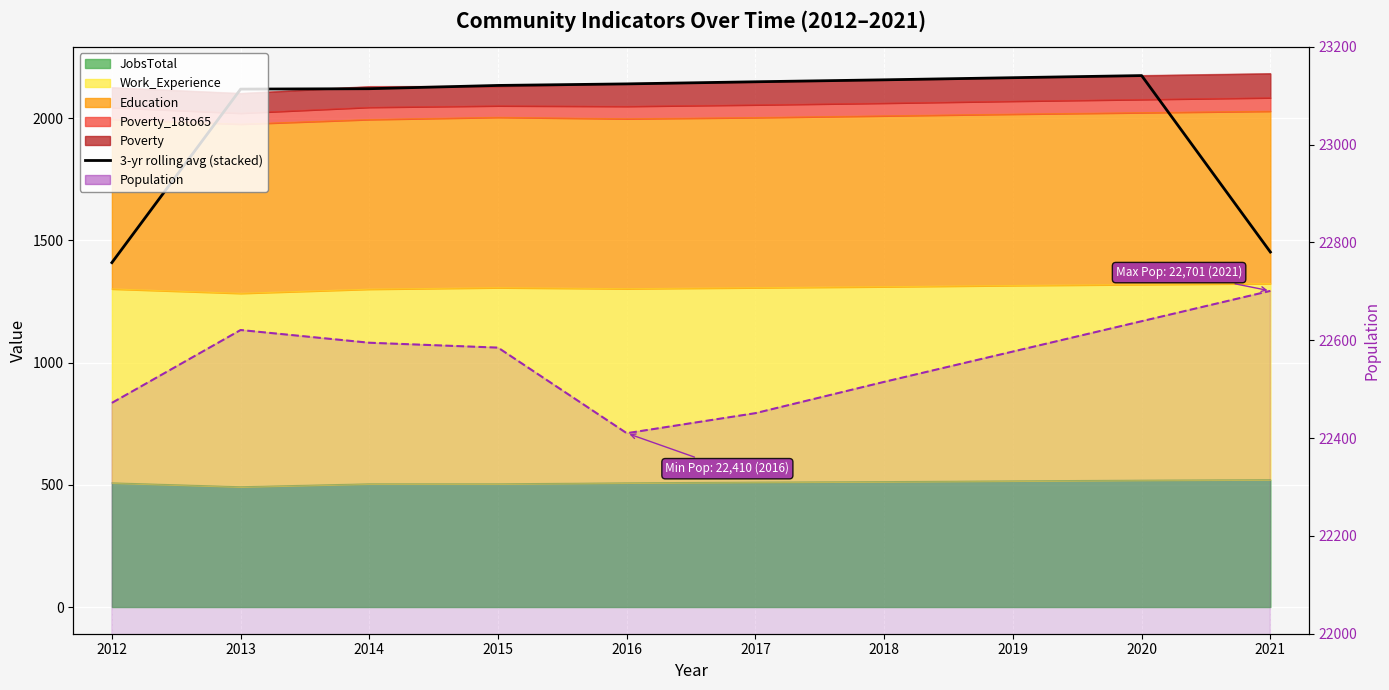

Which series has the largest total across all categories?

Population